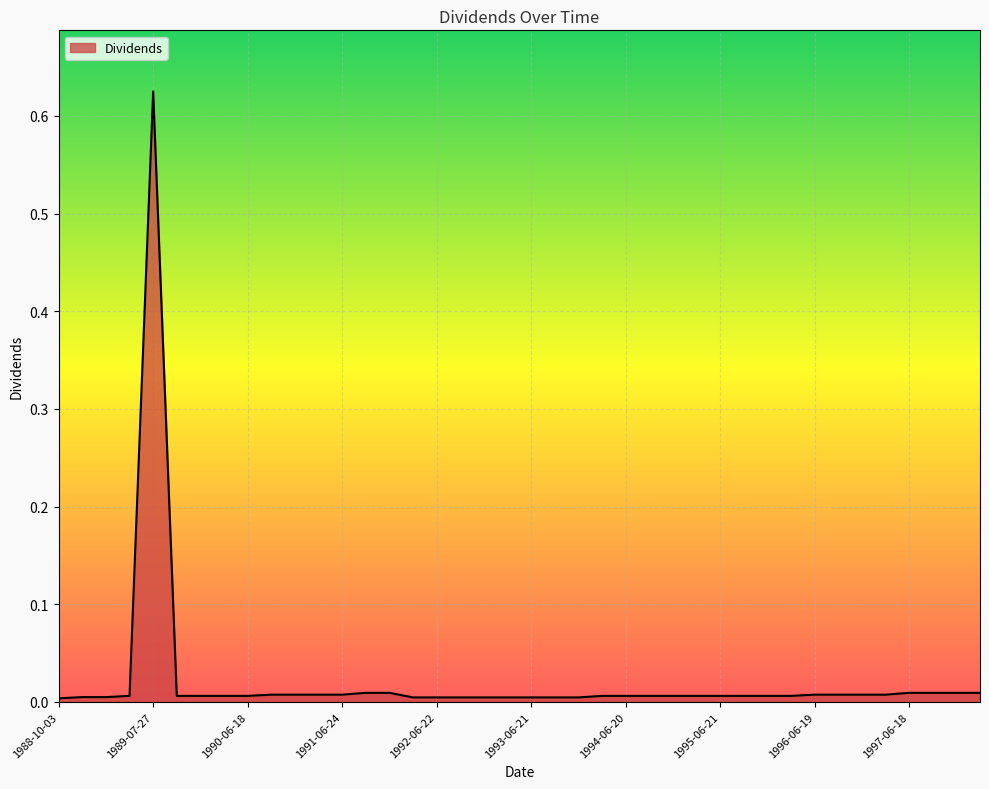

Does the chart have visible grid lines?

Yes